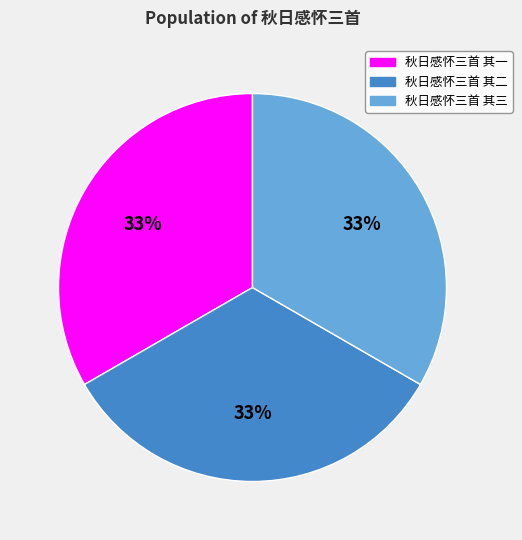

True or false: 秋日感怀三首 其二 accounts for 46% of the total.

False